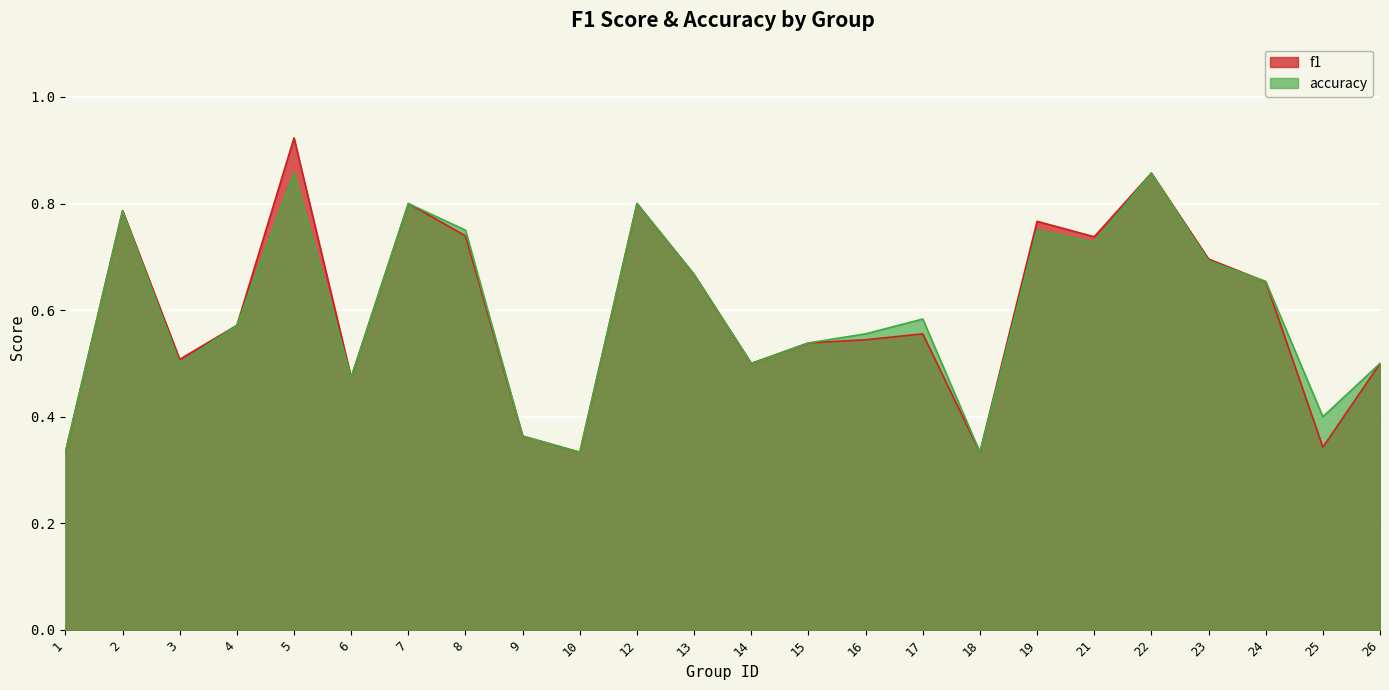

How many intersections are there between f1 and accuracy?

1